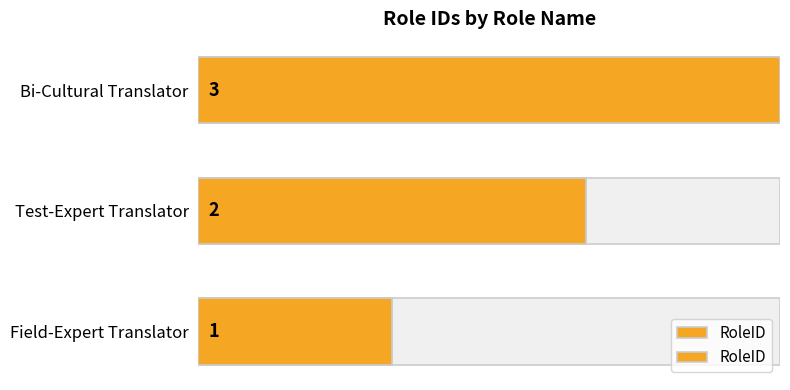

What is the average value?

2